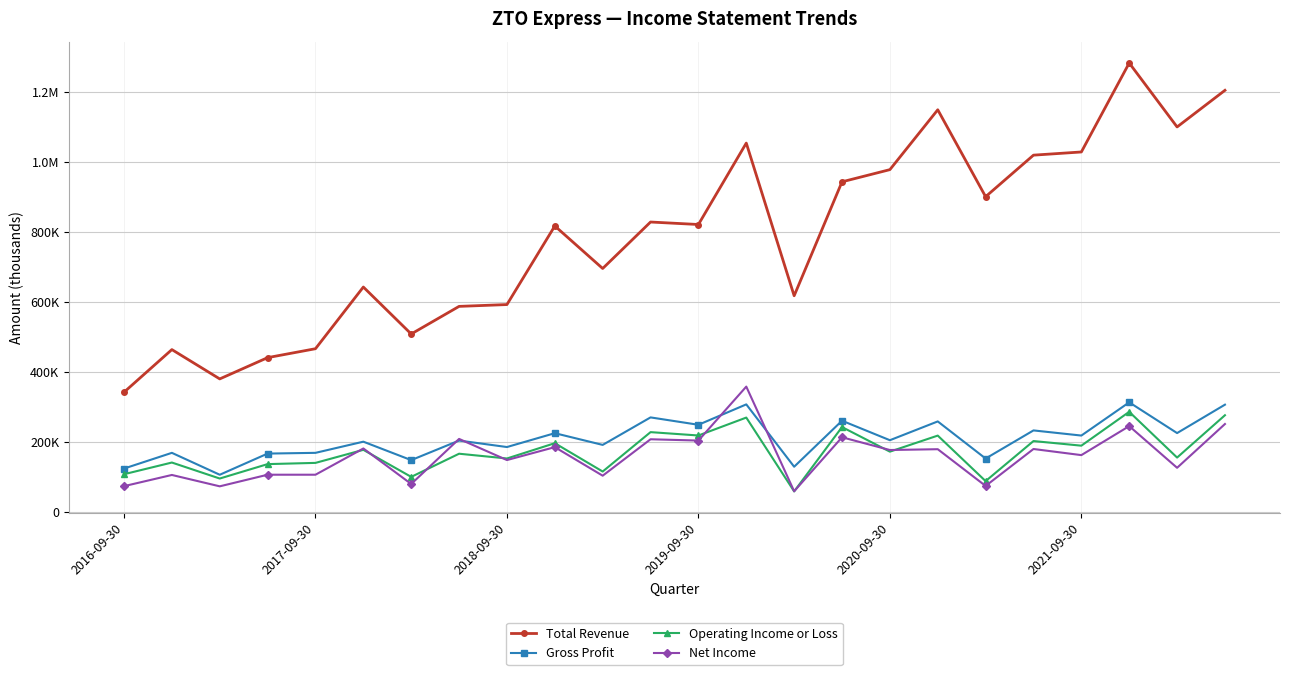

Reading left to right, extract all data points from this chart.

Total Revenue: 342200	464000	380200	441000	466500	642800	508600	587500	592700	817300	695800	828600	821500	1054200	617800	943500	978300	1149400	901000	1019700	1028800	1283100	1100300	1205000
Gross Profit: 124000	168900	106300	166800	168900	200800	148100	204000	185500	225100	191600	270200	249100	307400	129200	260700	205000	258700	152600	233000	218300	313300	225400	306600
Operating Income or Loss: 107800	141200	95500	136700	140200	177500	100200	166400	152800	196500	115500	228100	218500	269700	58700	242600	172300	218200	88100	202600	189400	286200	155400	276400
Net Income: 73700	105700	73200	106400	106400	181400	79900	208700	148300	185200	103600	207700	204000	358200	59100	213400	177000	179300	74300	179900	162400	245300	126200	251300